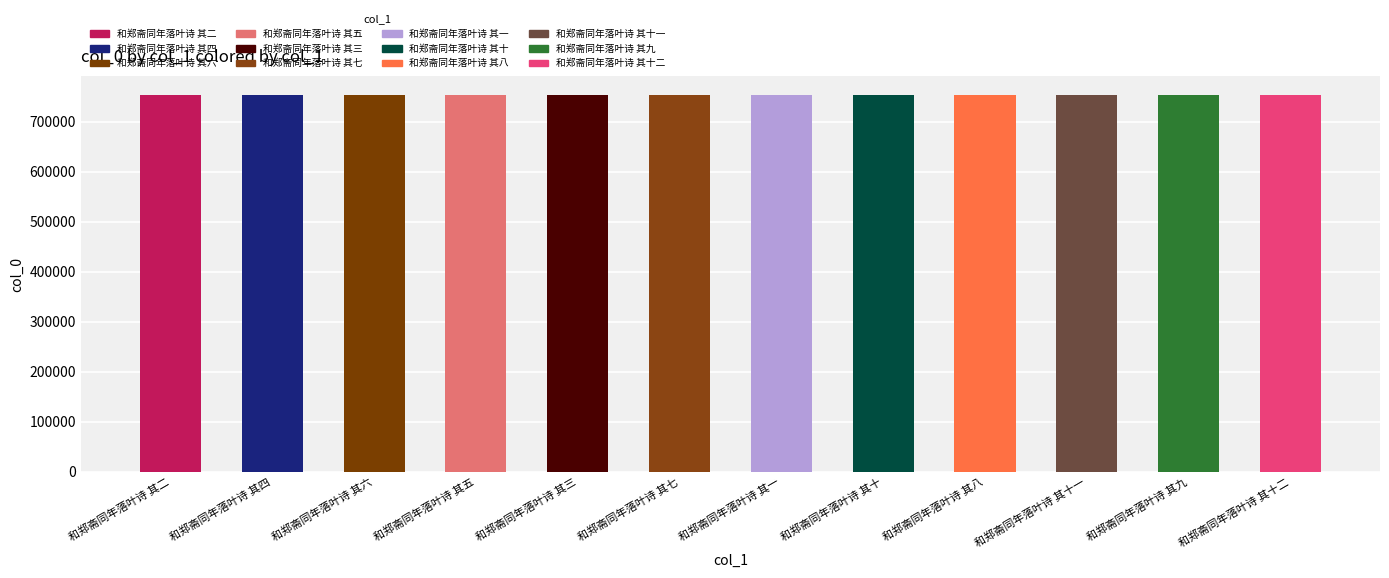

What is the difference between the maximum and second lowest values?

10